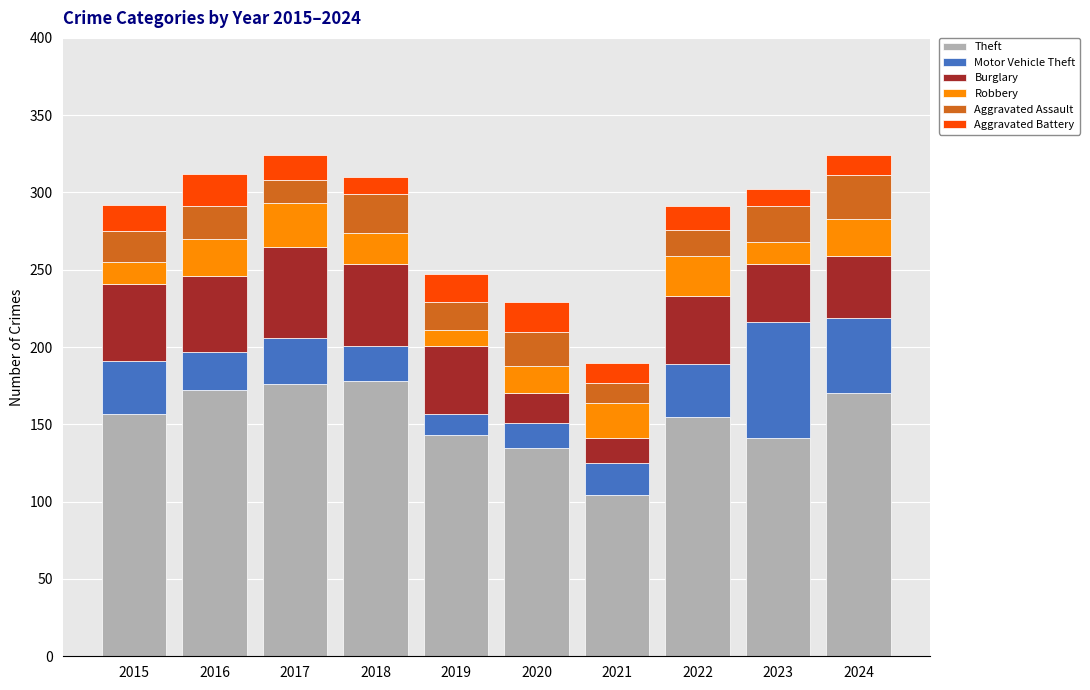

Is it true that Theft equals 99 at 2018?

False